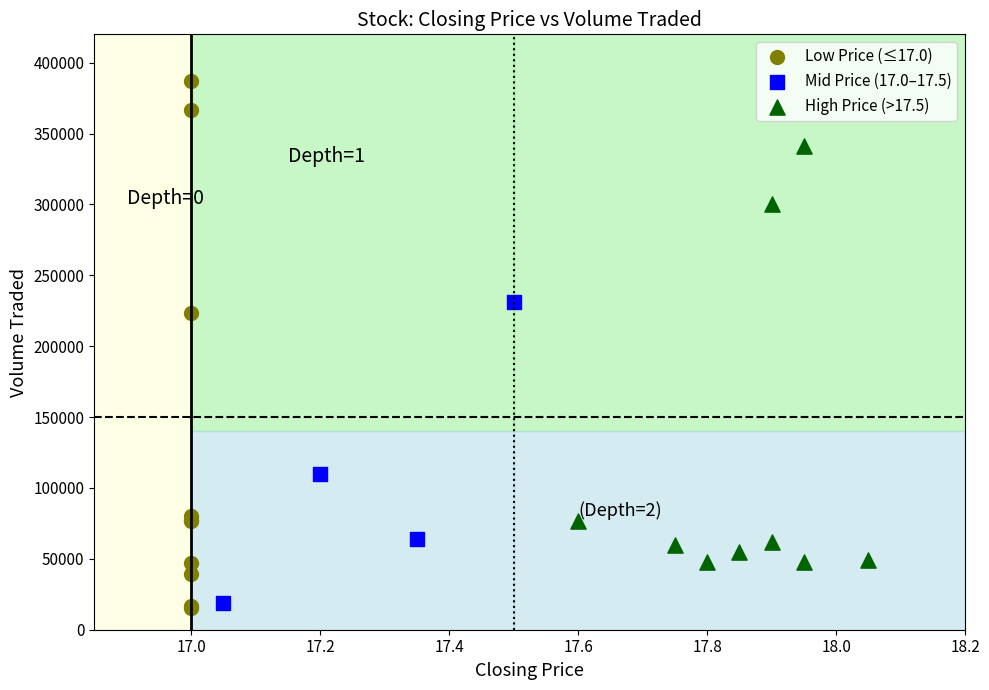

Which series has the largest Y range (max minus min)?

Low Price (≤17.0)